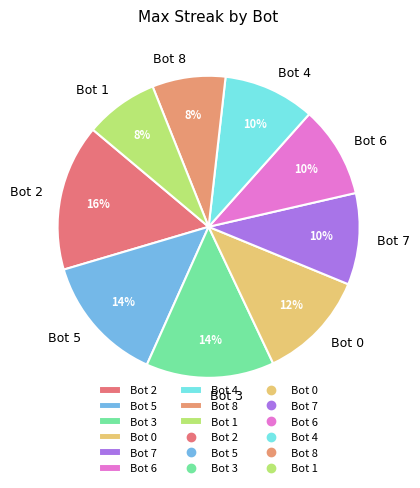

The Bot 2 slice represents 25% of the pie. True or false?

False